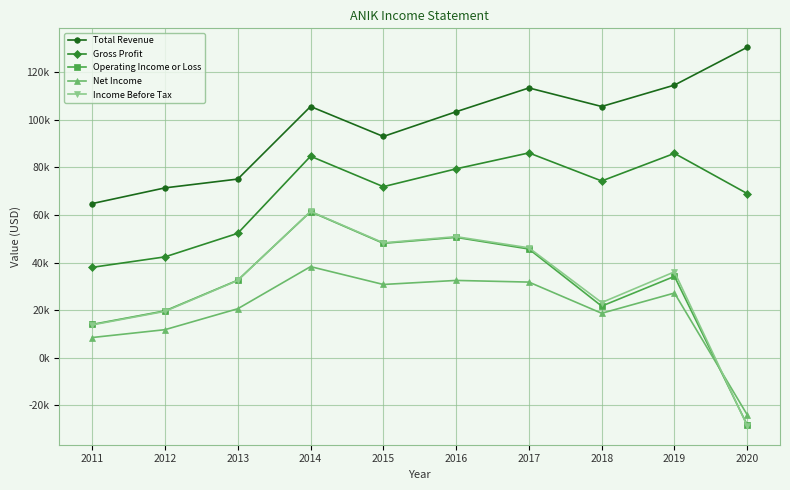

What is the spread (max minus min) of values at 2020?

159100